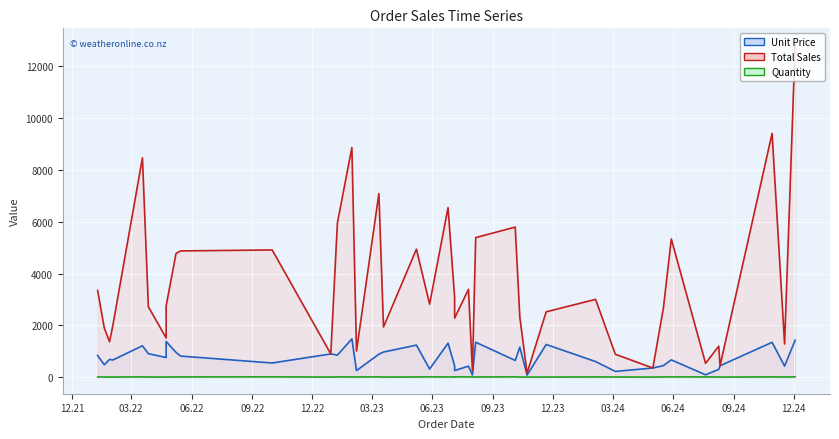

What is the value of the Unit Price point at the 29th from the left?

968.5